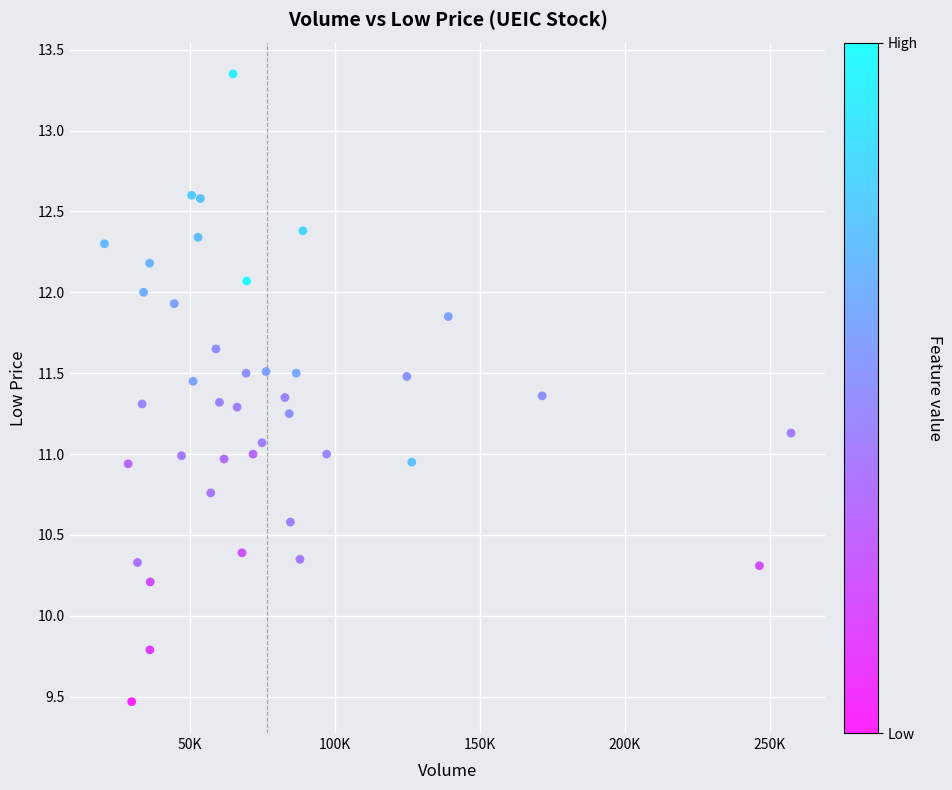

What is the range of X values (max minus min)?

237000.0